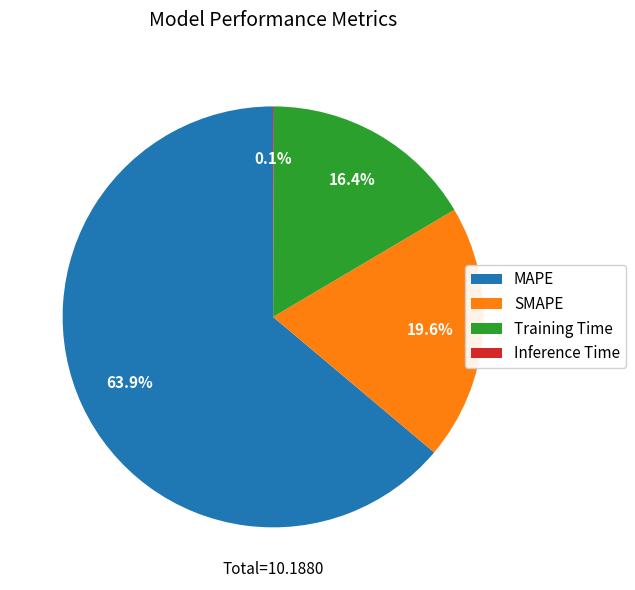

To the nearest percent, what percentage of the pie is SMAPE?

20%